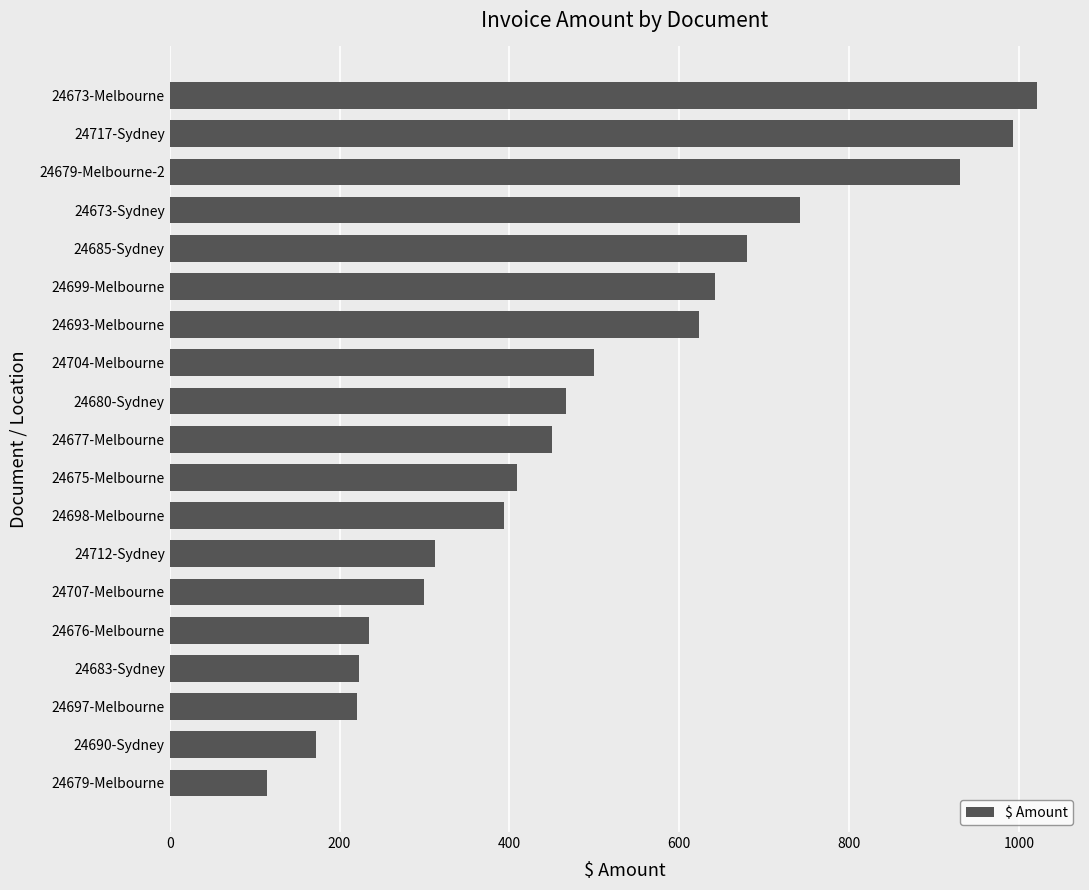

True or false: the data shows 754.9 at 24680-Sydney.

False